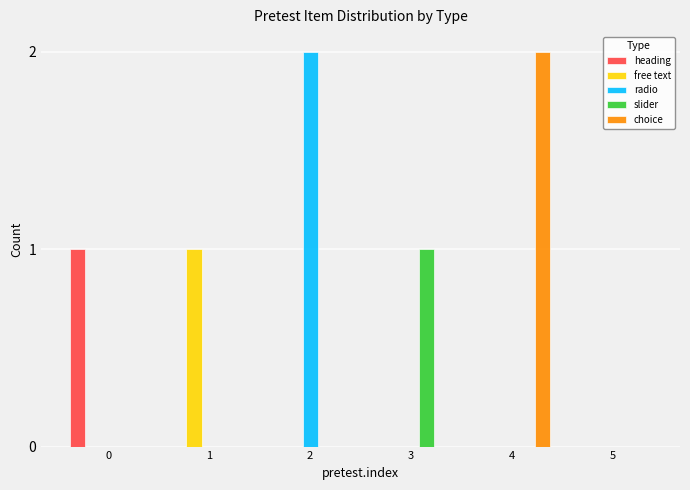

The slider series shows 0 at 2. True or false?

True